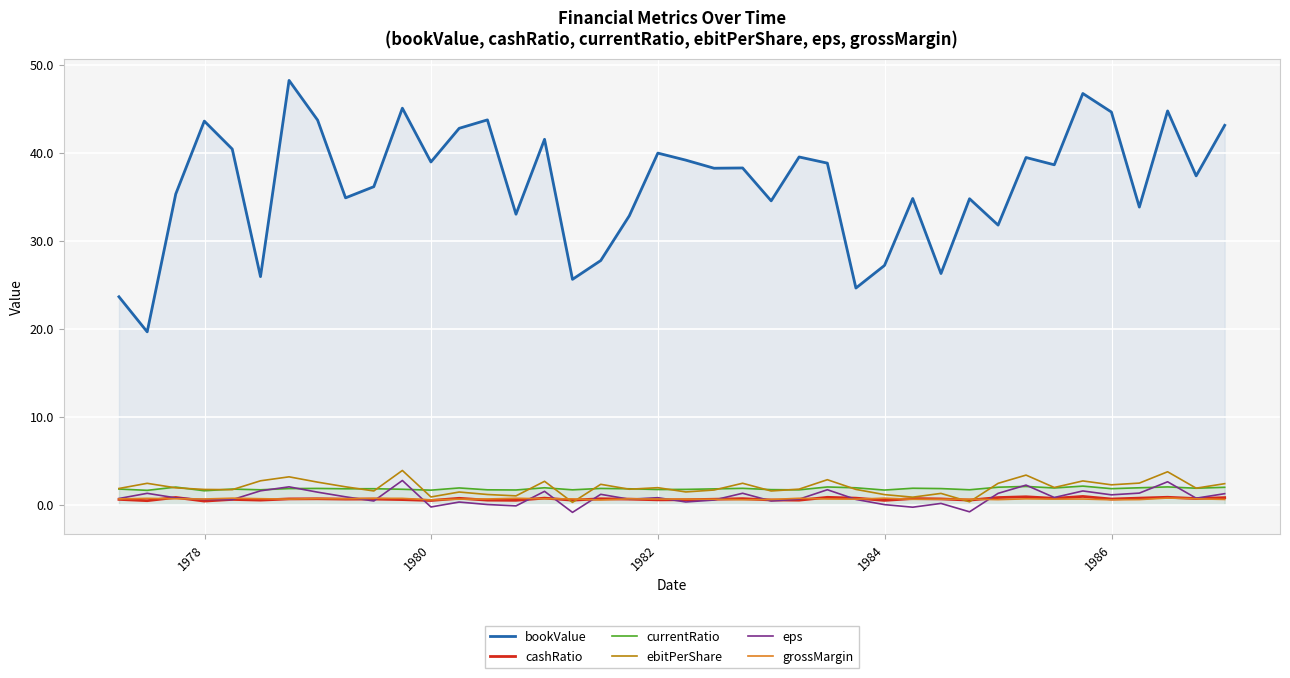

Which series has the largest range (max minus min)?

bookValue